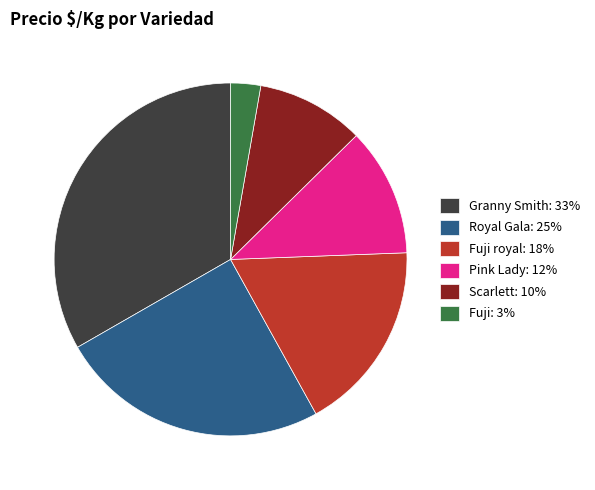

True or false: Fuji royal: 18% accounts for 11% of the total.

False